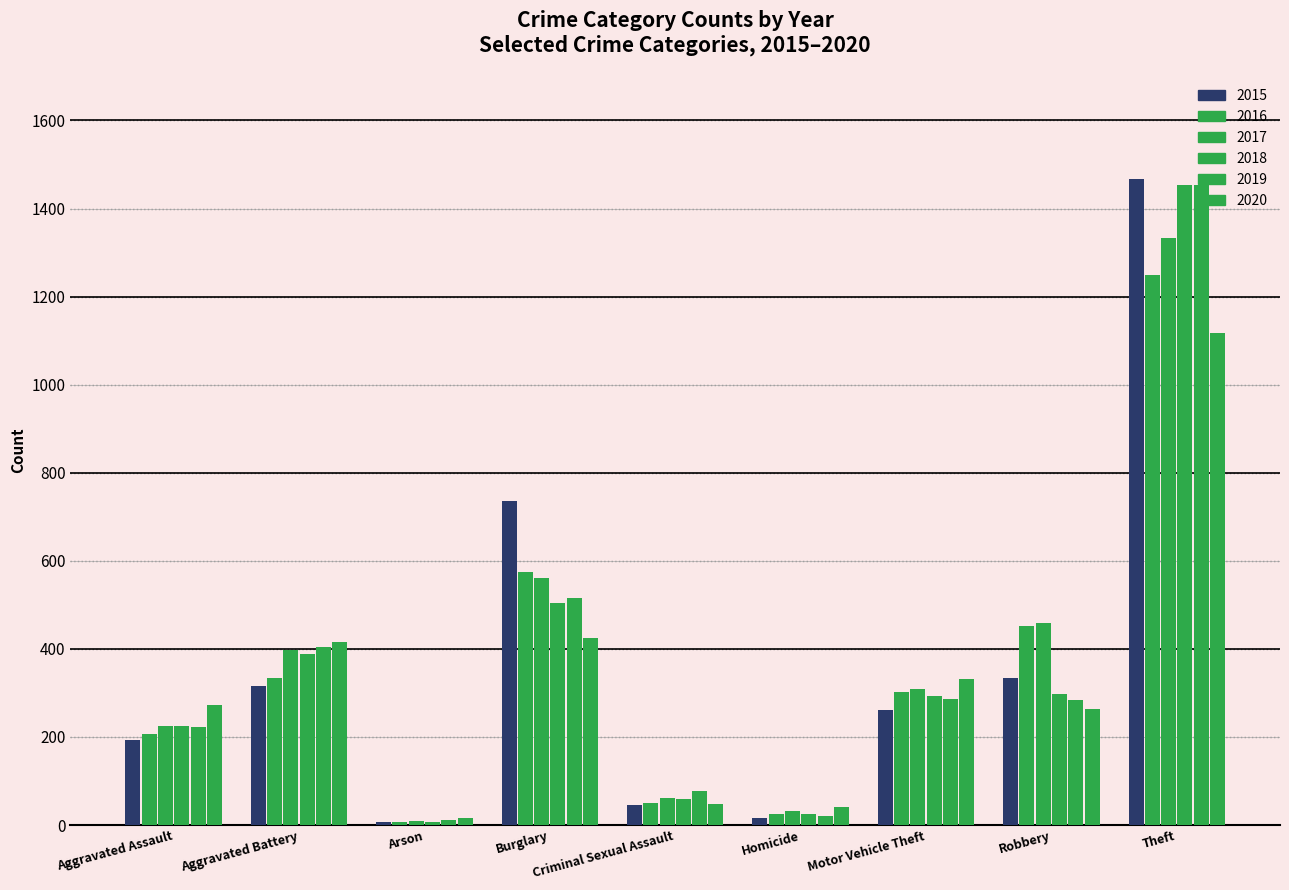

Reading right to left, extract all data points from this chart.

2015: 1468	334	262	15	46	736	8	316	194
2016: 1249	451	302	26	50	575	7	335	206
2017: 1334	459	310	33	61	561	10	397	225
2018: 1453	298	294	25	59	505	7	388	225
2019: 1453	285	287	21	77	515	12	405	222
2020: 1117	263	331	41	48	425	17	415	273